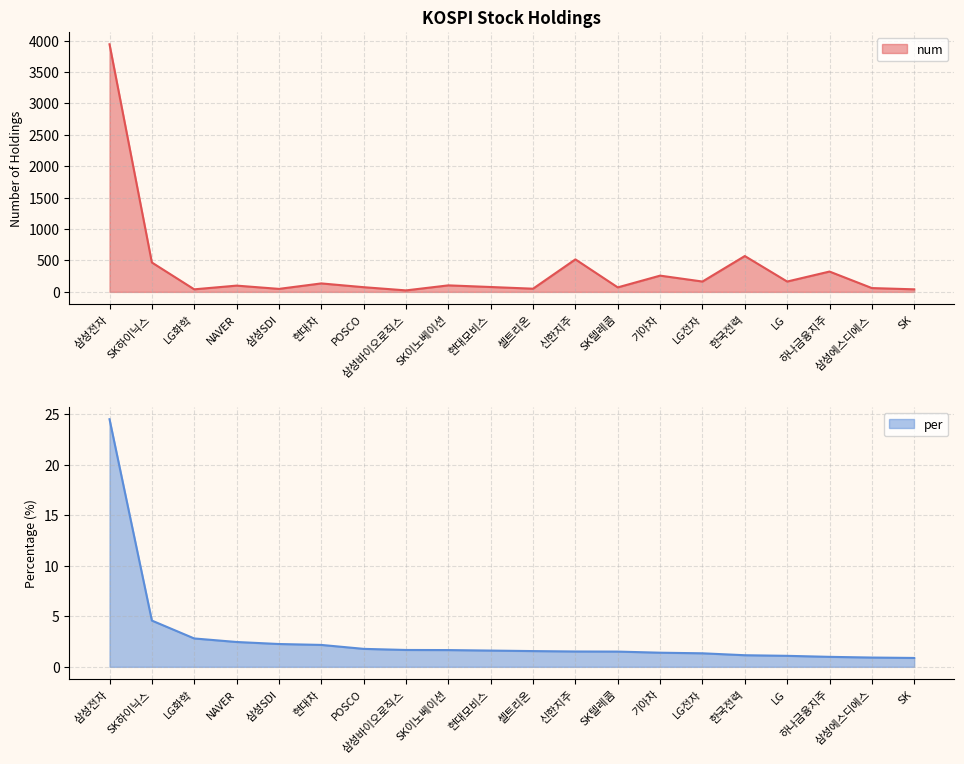

What is the difference between the second highest and second lowest values in the per series?

3.7